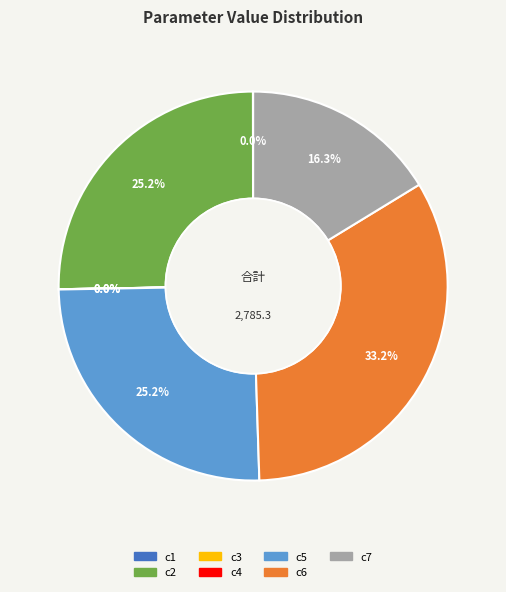

Approximately how many times larger is the value at c5 compared to c6?

0.8